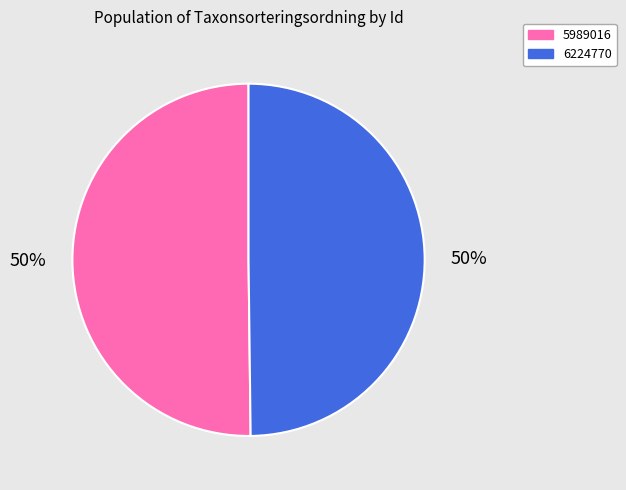

What percentage is the 6224770 slice, to the nearest percent?

50%